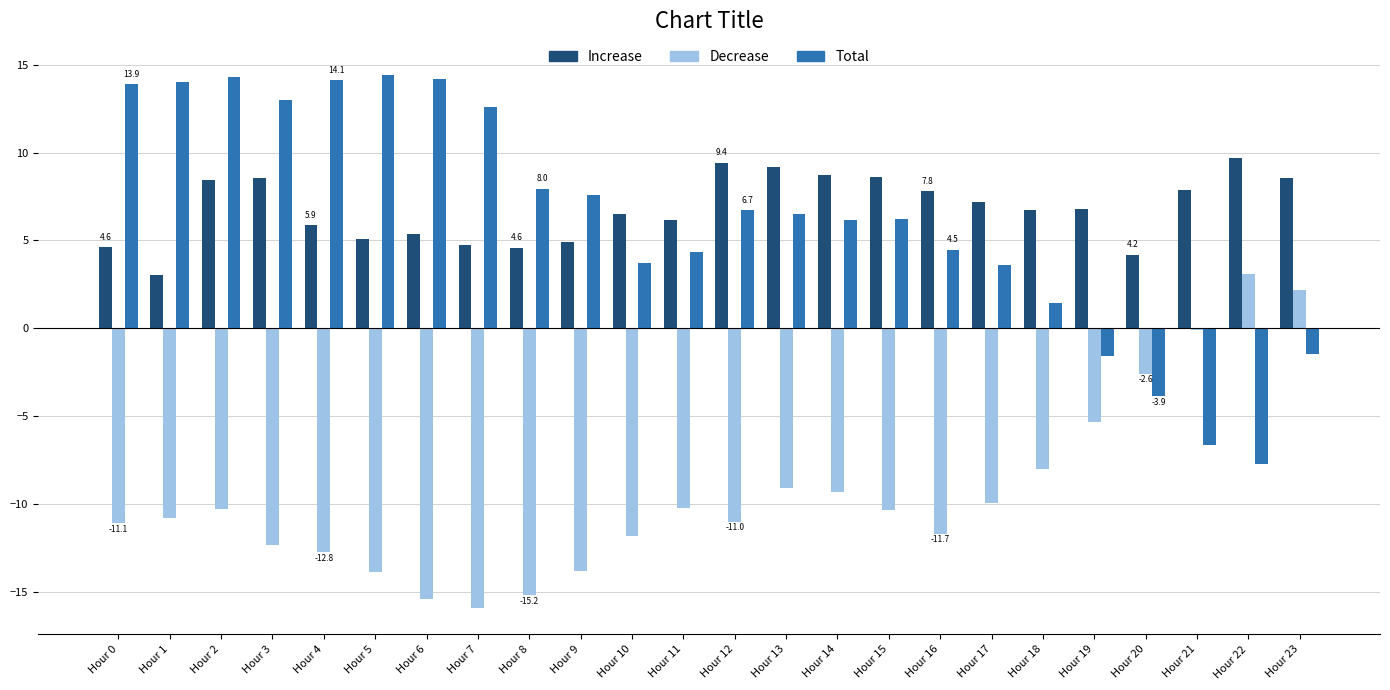

The Total series shows 3.7 at Hour 10. True or false?

True